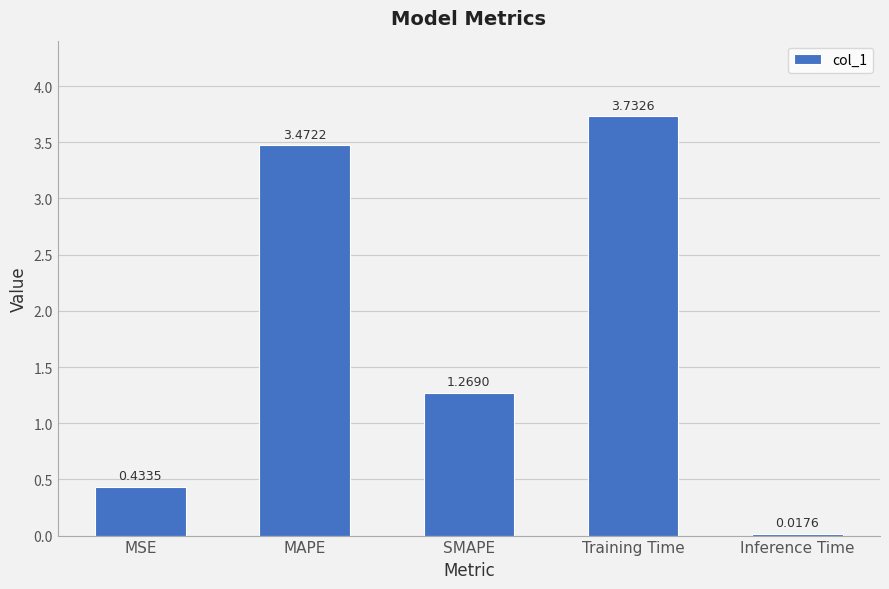

Which label corresponds to the largest value in the chart?

Training Time